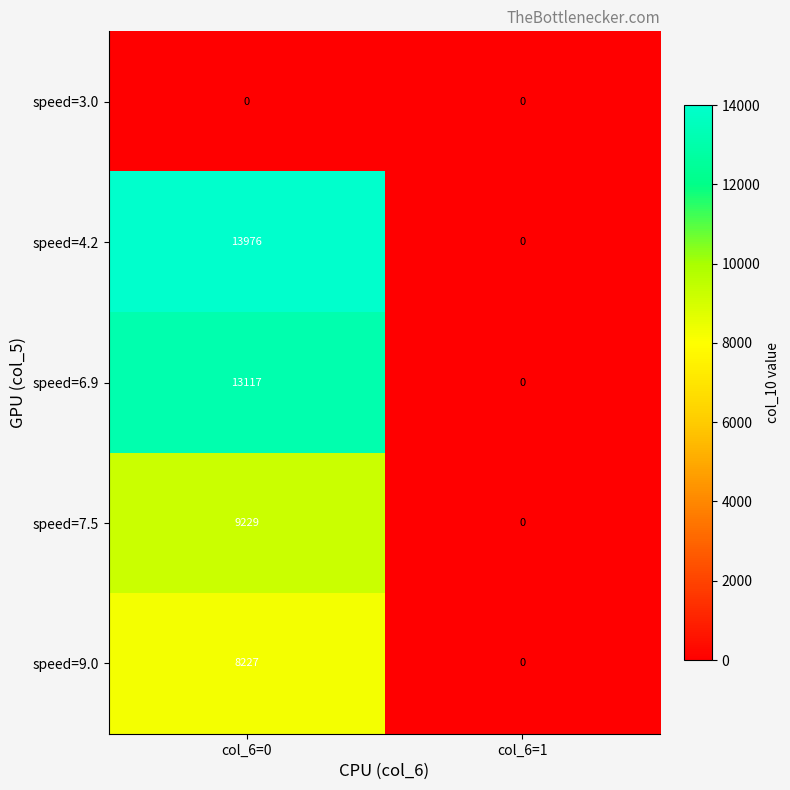

Which label corresponds to the largest value in the chart?

col_6=0